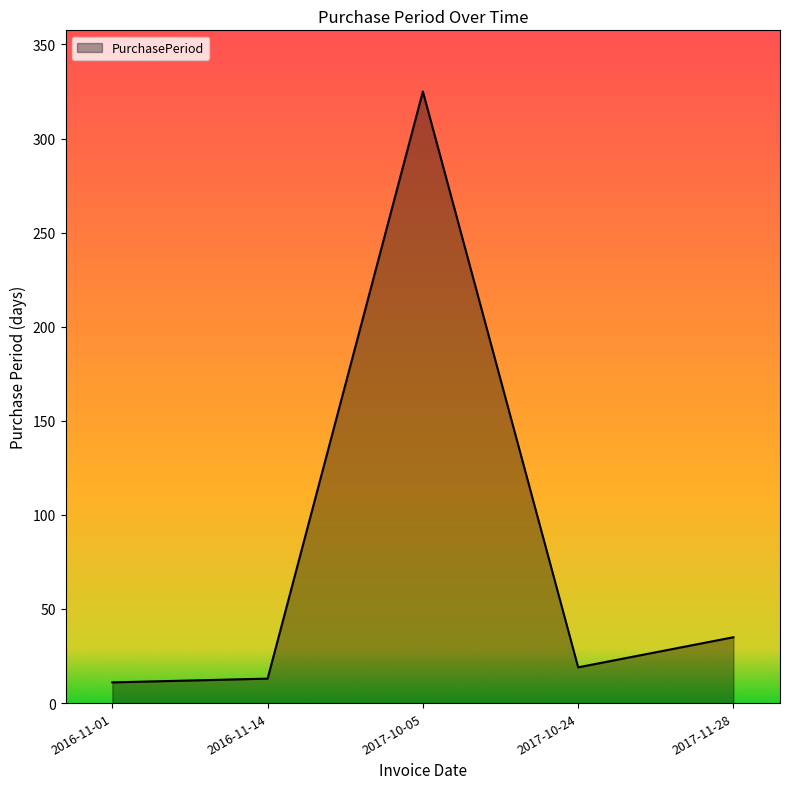

What is the greatest value displayed?

325